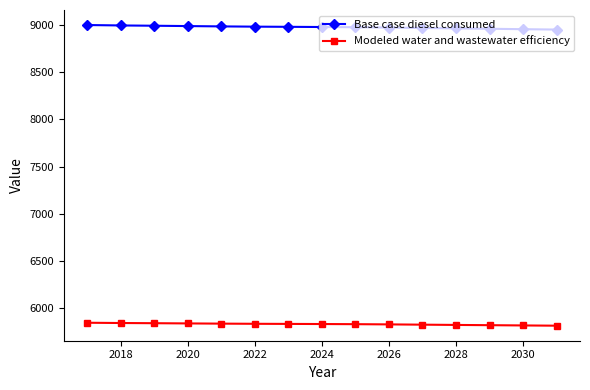

Which series has the largest total across all categories?

Base case diesel consumed